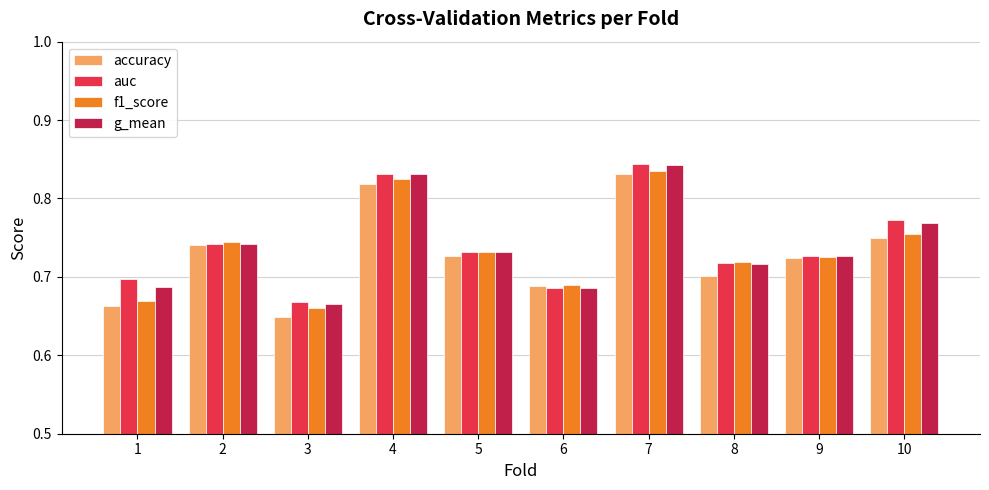

Which series changed the most between 2 and 3?

accuracy